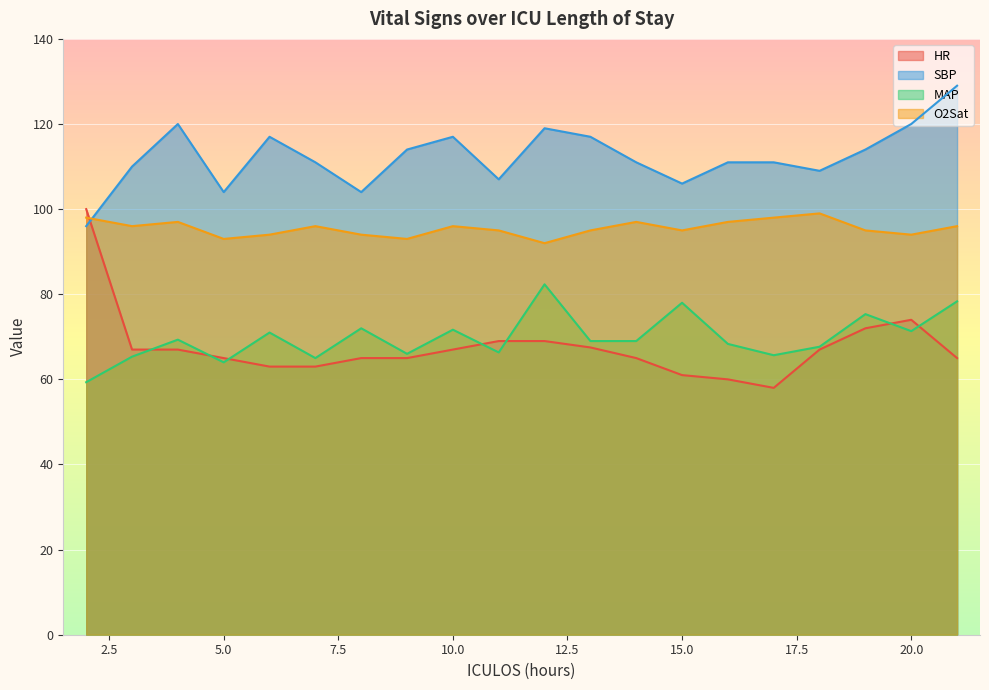

What is the value of the MAP point at the 6th from the left?

65.0